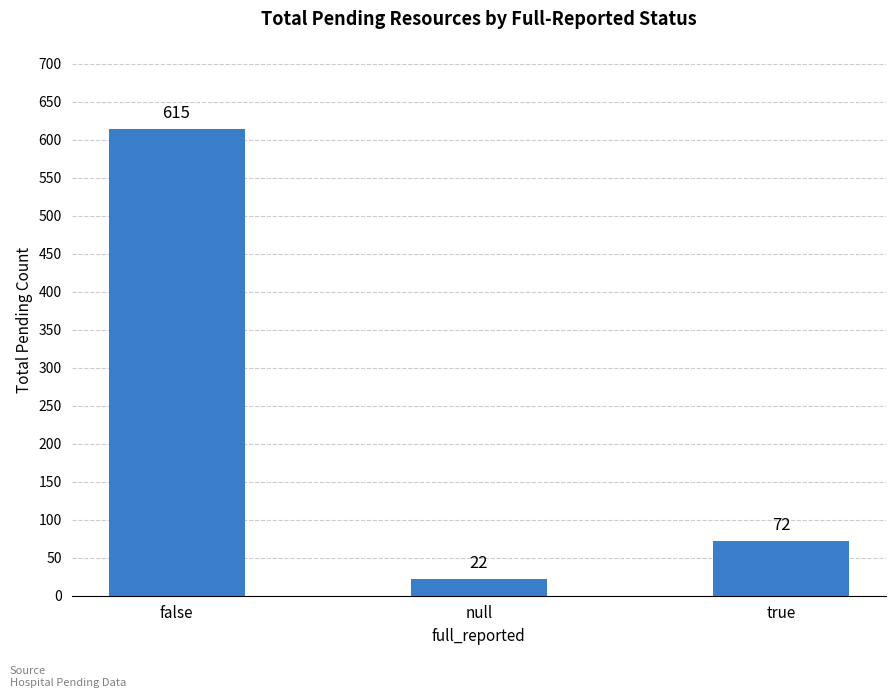

How many categories are shown in the chart?

3